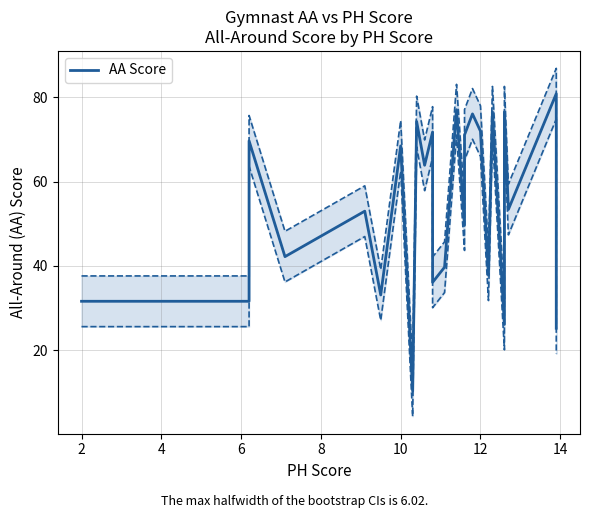

Where is the first local maximum?

4